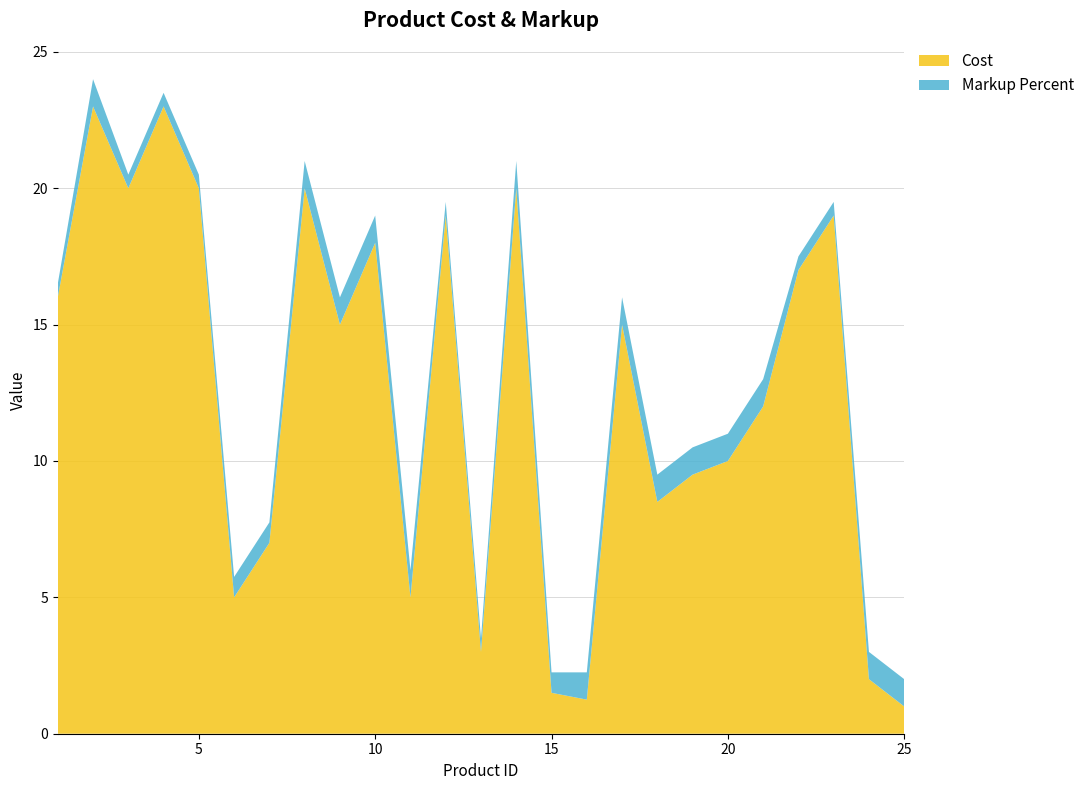

Reading left to right, transcribe all the data shown in this chart.

Cost: 1=16.0	2=23.0	3=20.0	4=23.0	5=20.0	6=5.0	7=7.0	8=20.0	9=15.0	10=18.0	11=5.0	12=19.0	13=3.0	14=20.0	15=1.5	16=1.2	17=15.0	18=8.5	19=9.5	20=10.0	21=12.0	22=17.0	23=19.0	24=2.0	25=1.0
Markup Percent: 1=0.5	2=1.0	3=0.5	4=0.5	5=0.5	6=0.8	7=0.8	8=1.0	9=1.0	10=1.0	11=1.0	12=0.5	13=0.5	14=1.0	15=0.8	16=1.0	17=1.0	18=1.0	19=1.0	20=1.0	21=1.0	22=0.5	23=0.5	24=1.0	25=1.0